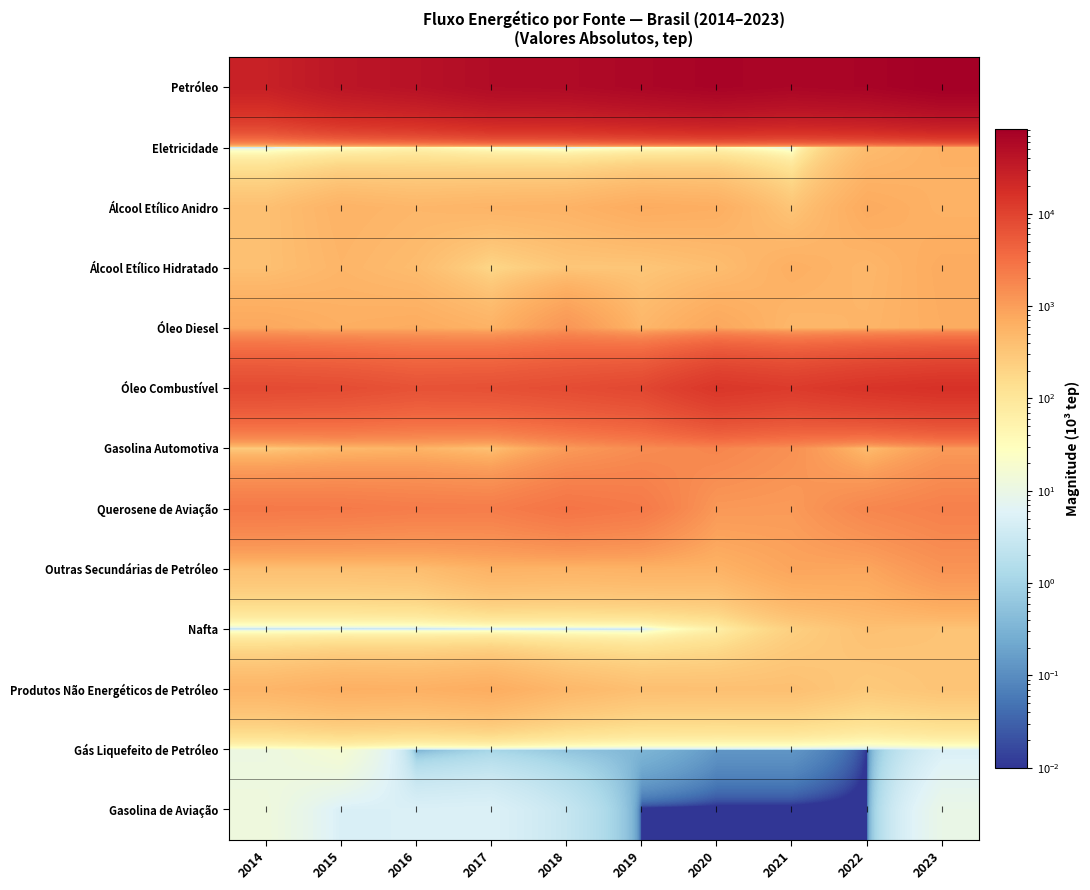

Reading right to left, what are all the values shown in this chart?

Petróleo: 2023=82841.7	2022=69579.6	2021=64722.4	2020=70885.1	2019=63507.7	2018=55727.0	2017=53881.7	2016=43812.3	2015=38050.5	2014=26800.0
Eletricidade: 2023=618.0	2022=428.2	2021=3.8	2020=34.0	2019=17.2	2018=0.1	2017=13.4	2016=44.5	2015=18.9	2014=0.2
Álcool Etílico Anidro: 2023=585.9	2022=727.0	2021=323.3	2020=653.6	2019=702.7	2018=569.5	2017=546.7	2016=508.1	2015=573.7	2014=382.9
Álcool Etílico Hidratado: 2023=718.0	2022=508.1	2021=643.9	2020=408.9	2019=314.8	2018=313.9	2017=181.7	2016=427.1	2015=533.8	2014=383.6
Óleo Diesel: 2023=689.0	2022=547.4	2021=500.5	2020=805.9	2019=508.9	2018=1211.7	2017=582.4	2016=705.8	2015=651.2	2014=794.0
Óleo Combustível: 2023=16085.4	2022=14592.5	2021=12237.6	2020=13883.9	2019=8836.0	2018=7757.6	2017=6983.1	2016=6699.4	2015=7721.9	2014=8110.0
Gasolina Automotiva: 2023=1100.2	2022=420.4	2021=1381.8	2020=1824.3	2019=1550.8	2018=1070.8	2017=362.8	2016=555.7	2015=469.3	2014=268.0
Querosene de Aviação: 2023=2078.8	2022=1772.4	2021=1088.8	2020=1135.4	2019=2439.4	2018=2795.8	2017=2233.8	2016=2281.3	2015=2440.2	2014=2506.4
Outras Secundárias de Petróleo: 2023=1287.2	2022=820.4	2021=841.0	2020=566.6	2019=582.5	2018=553.5	2017=578.2	2016=406.1	2015=385.4	2014=384.6
Nafta: 2023=345.4	2022=379.1	2021=230.6	2020=58.9	2019=0.0	2018=0.0	2017=0.0	2016=0.0	2015=0.0	2014=0.0
Produtos Não Energéticos de Petróleo: 2023=337.1	2022=282.3	2021=385.4	2020=381.9	2019=387.6	2018=486.6	2017=682.2	2016=603.6	2015=627.0	2014=530.5
Gás Liquefeito de Petróleo: 2023=5.0	2022=0.0	2021=0.1	2020=0.1	2019=0.3	2018=0.6	2017=1.1	2016=0.2	2015=16.8	2014=11.0
Gasolina de Aviação: 2023=9.4	2022=0.0	2021=0.0	2020=0.0	2019=0.0	2018=2.7	2017=5.3	2016=5.2	2015=4.8	2014=12.6